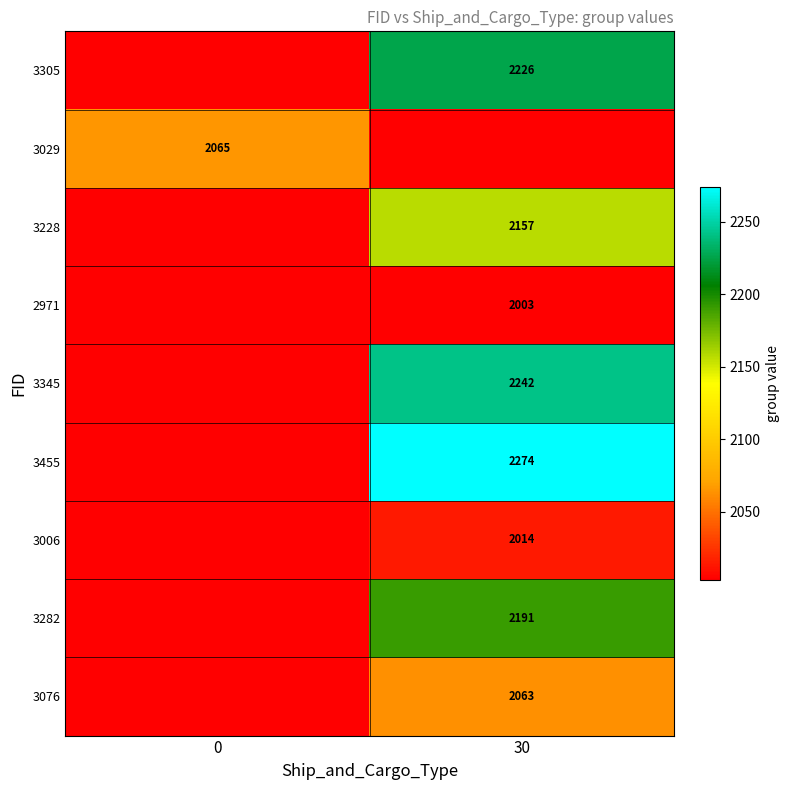

The 3282 series shows 2191 at 30. True or false?

True